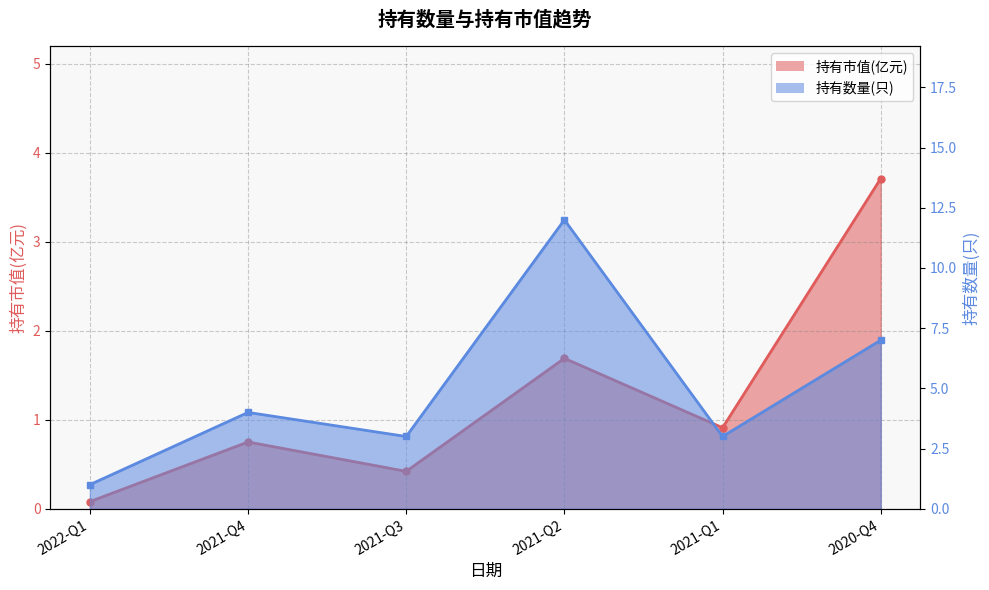

Reading right to left, list all the values displayed in this chart.

持有市值(亿元): 2020-Q4=3.7	2021-Q1=0.9	2021-Q2=1.7	2021-Q3=0.4	2021-Q4=0.8	2022-Q1=0.1
持有数量(只): 2020-Q4=7.0	2021-Q1=3.0	2021-Q2=12.0	2021-Q3=3.0	2021-Q4=4.0	2022-Q1=1.0